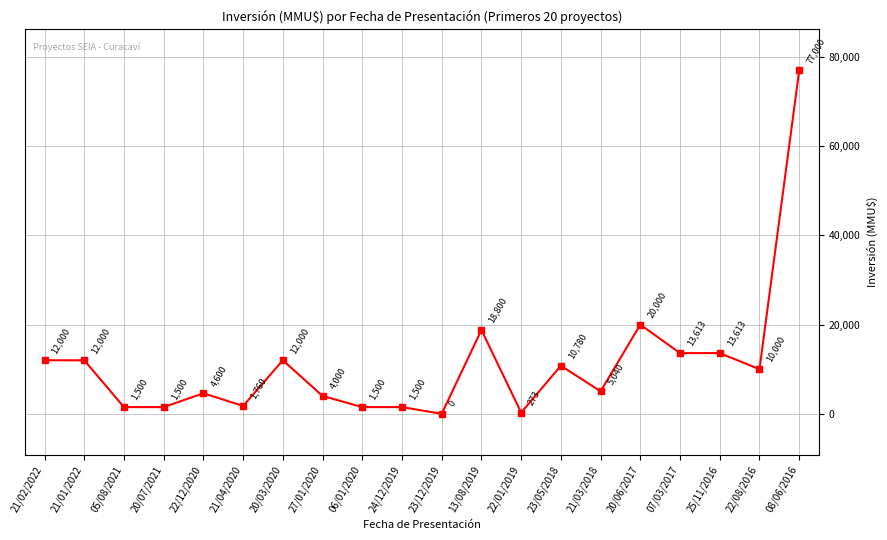

What is the value of the 16th point from the left?

20000